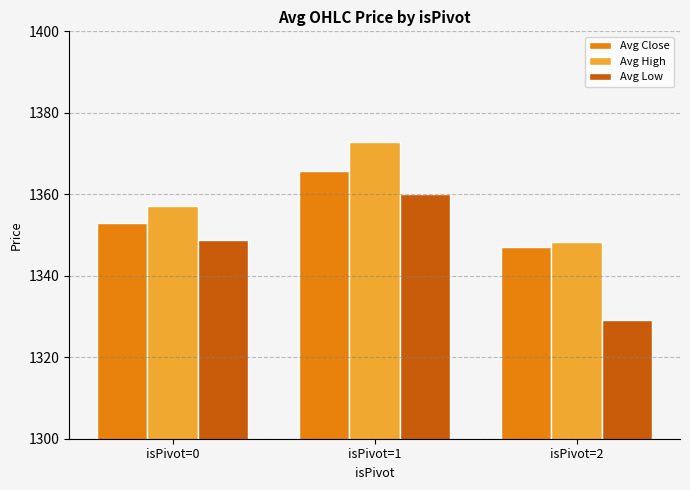

The Avg Close series shows 2061.1 at isPivot=2. True or false?

False